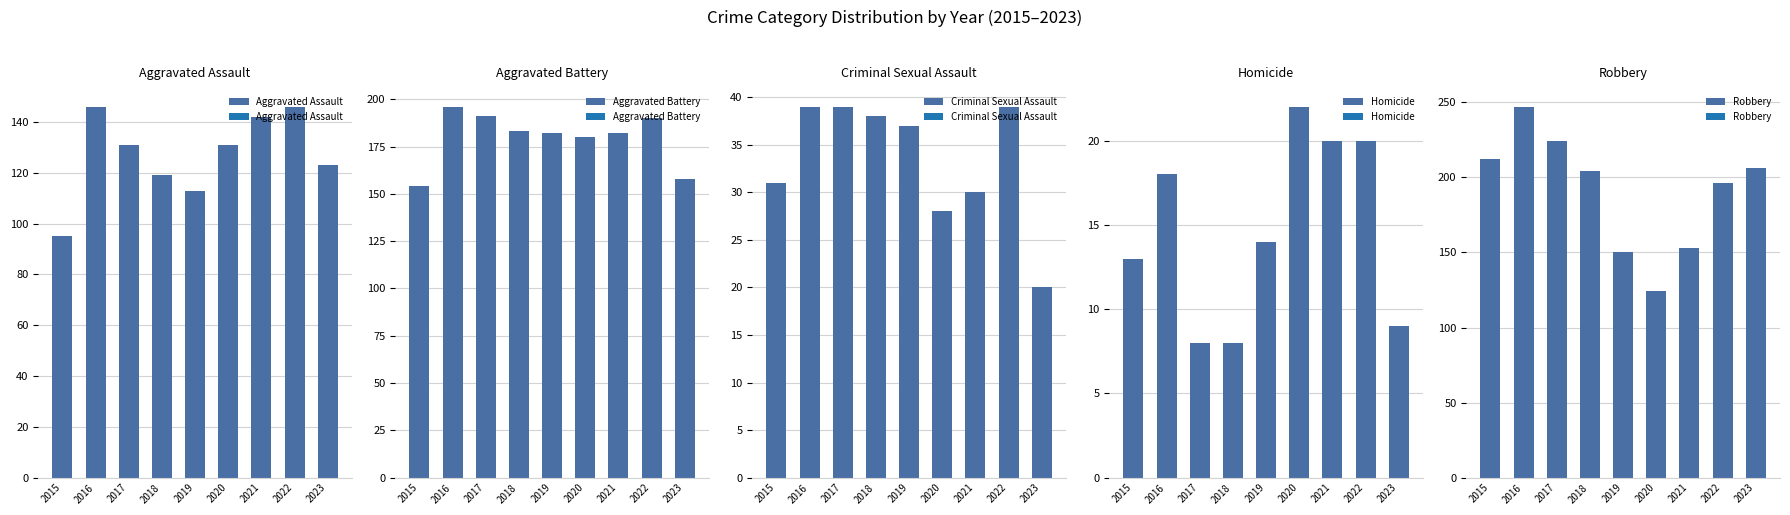

Is it true that Criminal Sexual Assault equals 10 at 2020?

False